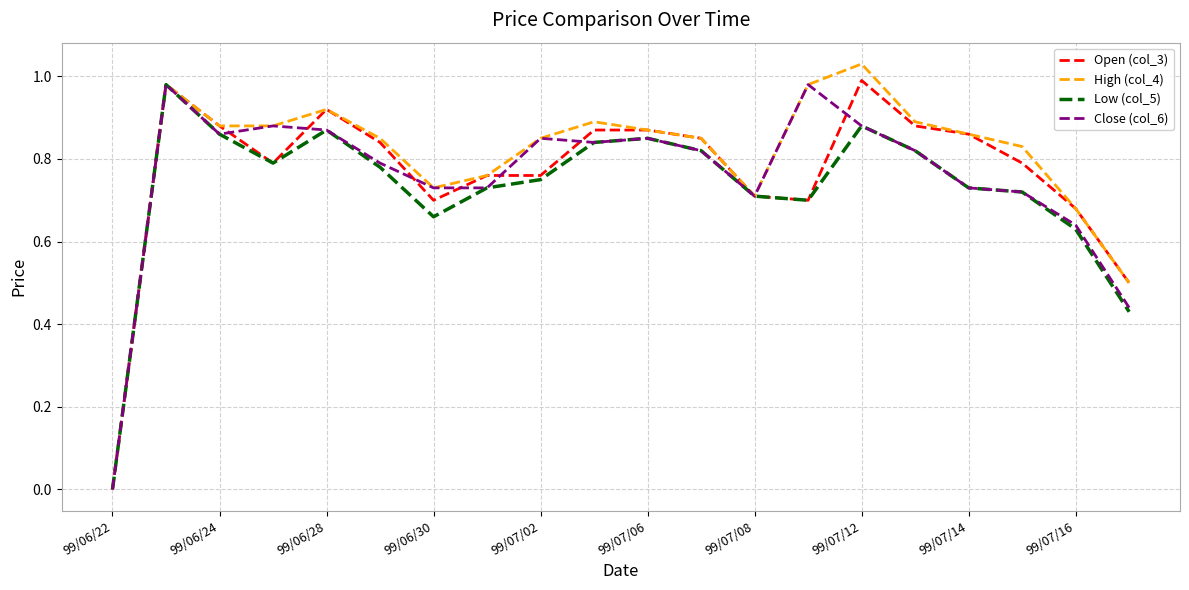

Does the chart display data point markers on the line(s)?

No